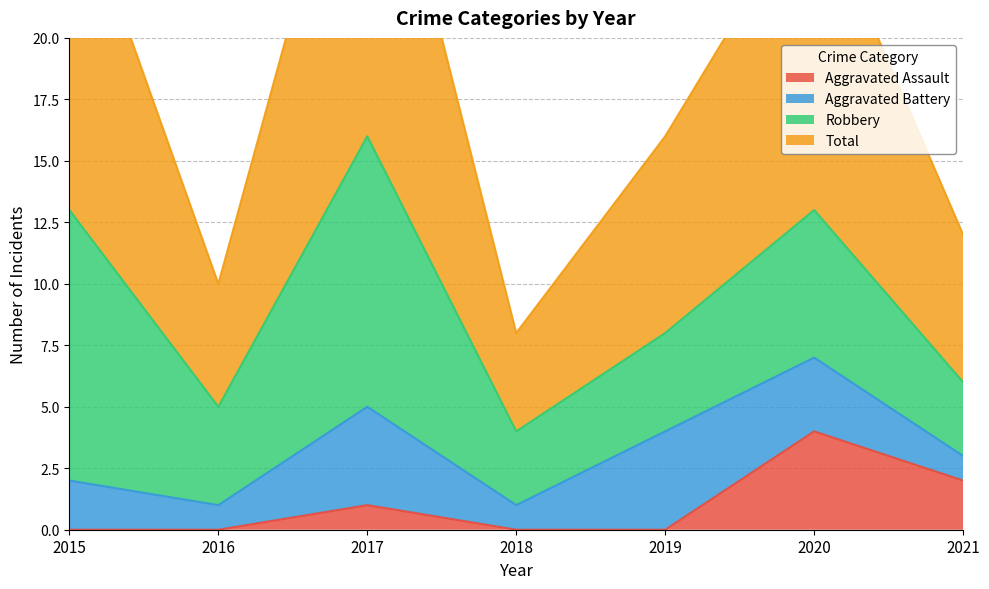

What is the average value of the Total series?

19